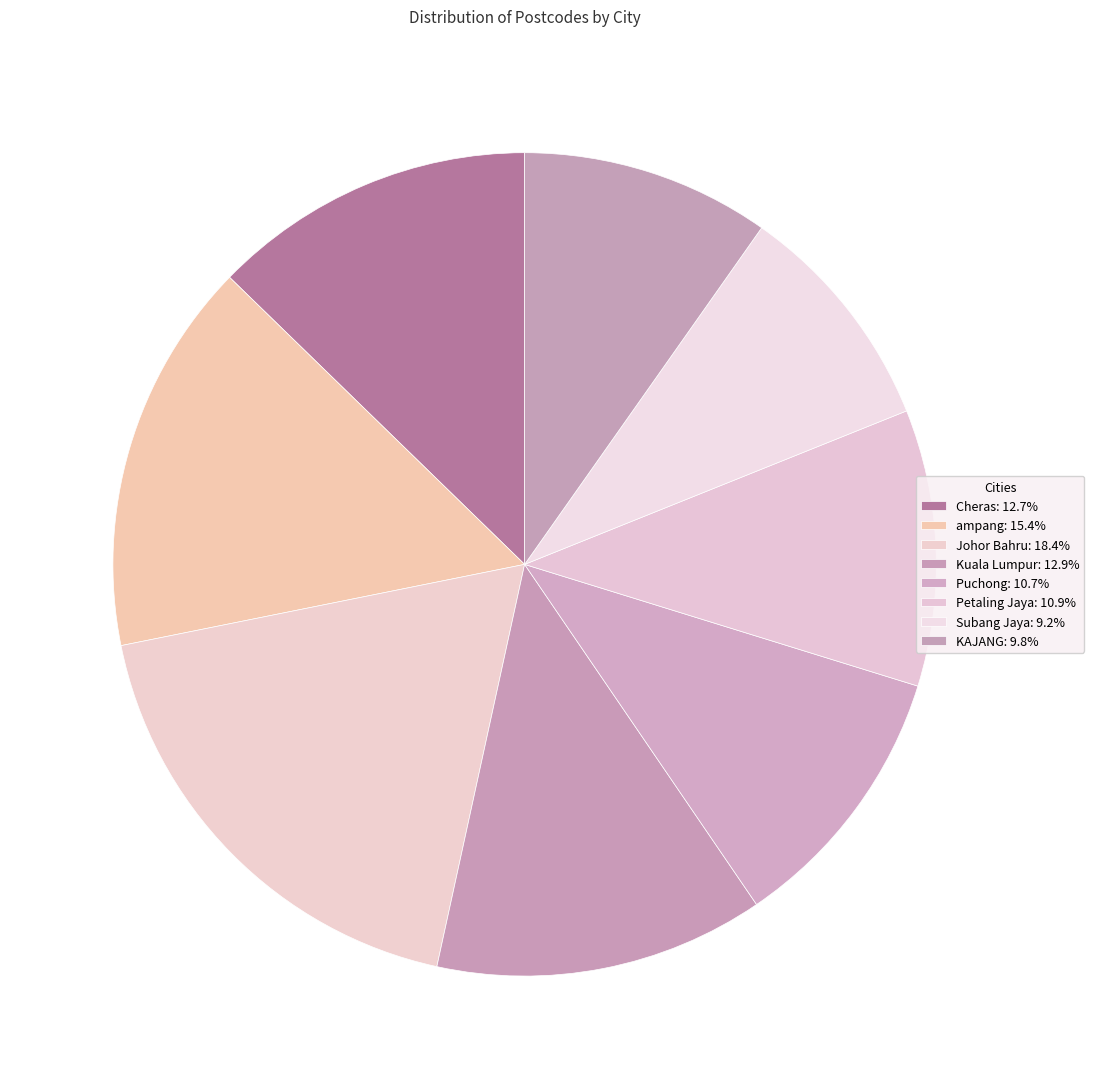

Is Johor Bahru the majority of the pie?

No